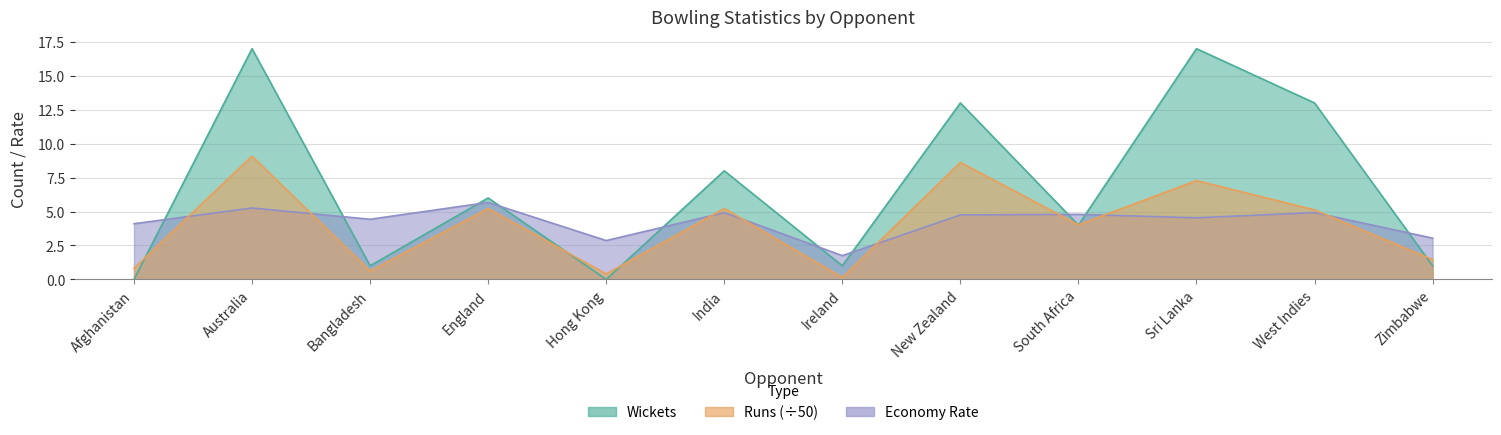

What is the sum of all Runs values?

48.0